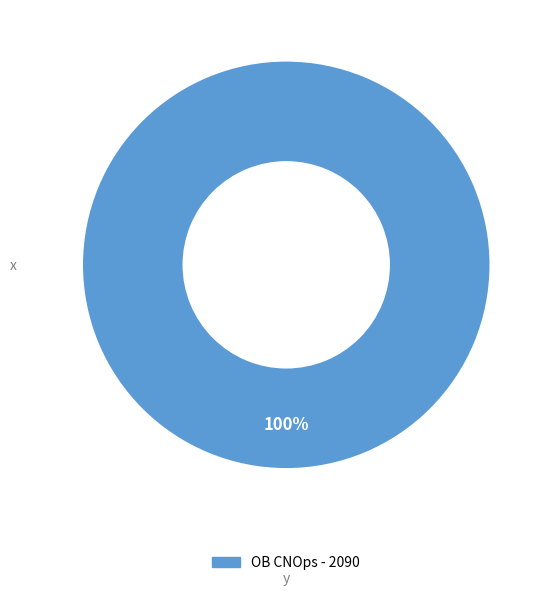

Is there any slice that represents more than half of the pie?

Yes